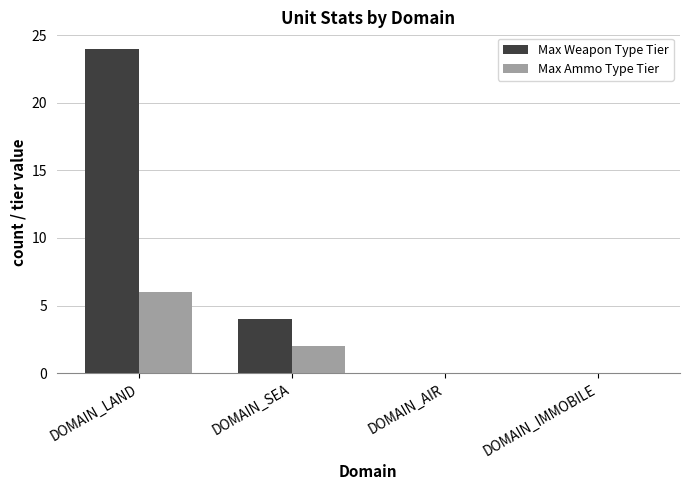

What is the difference between the Max Ammo Type Tier values at DOMAIN_SEA and DOMAIN_IMMOBILE?

2